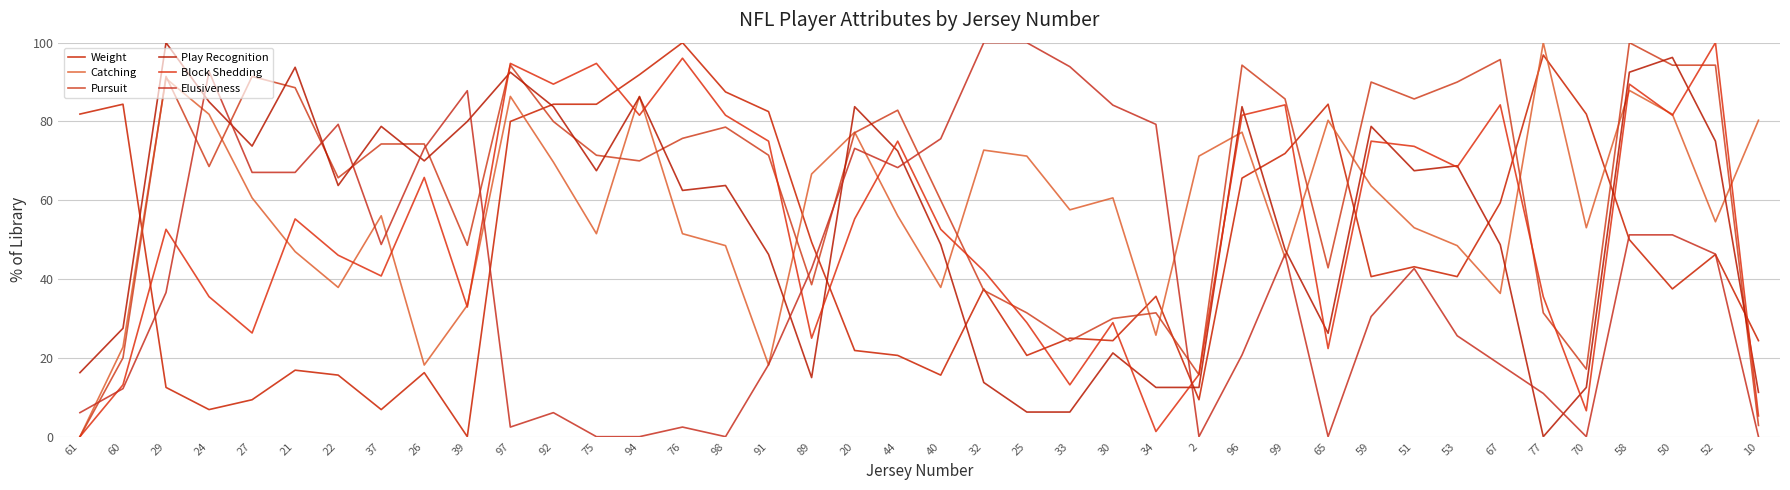

What is the label of the 1st point from the right?

10